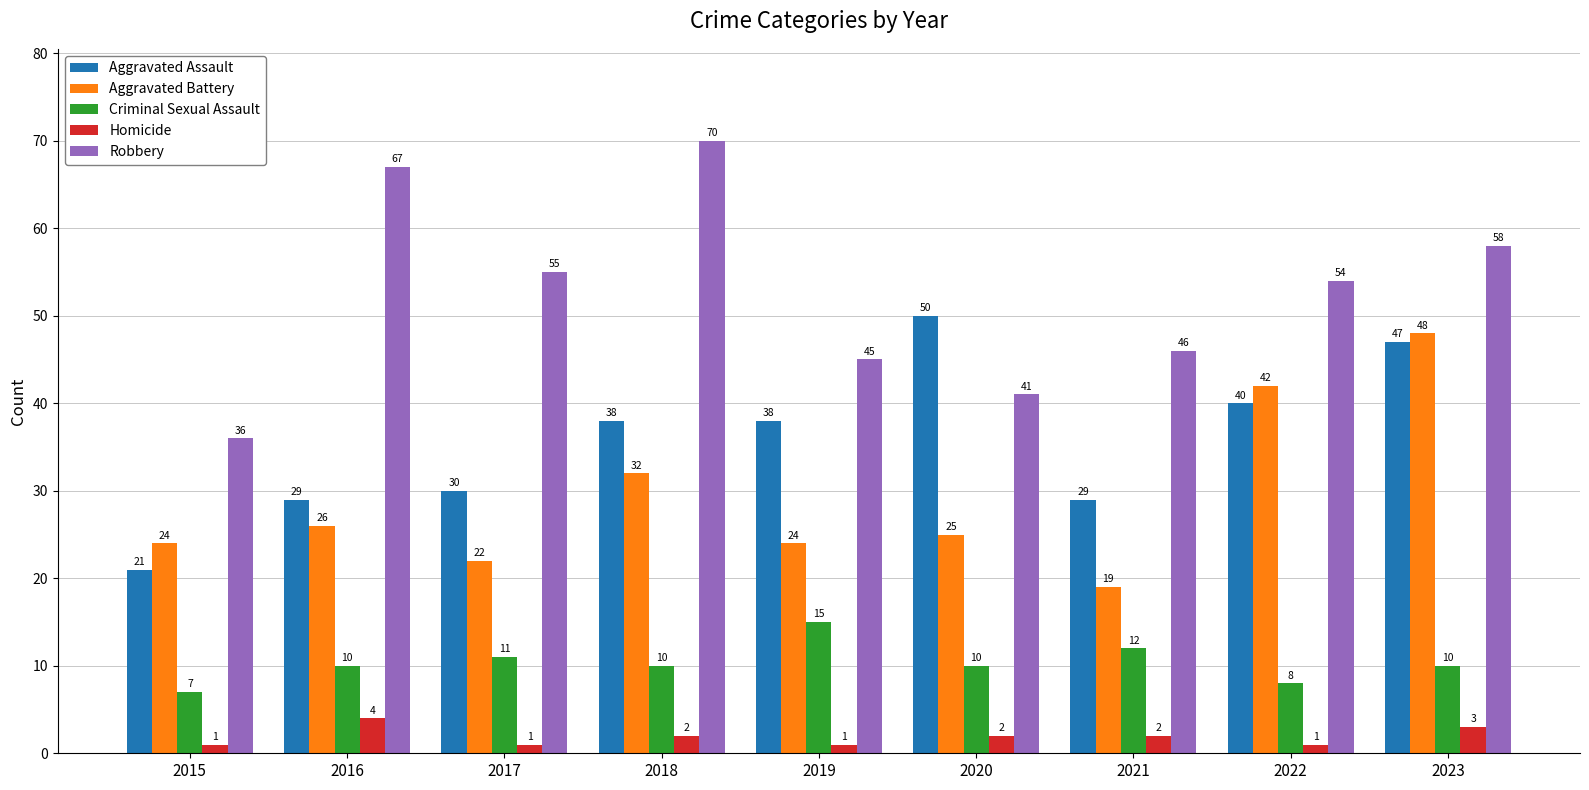

What is the spread (max minus min) of values at 2015?

35